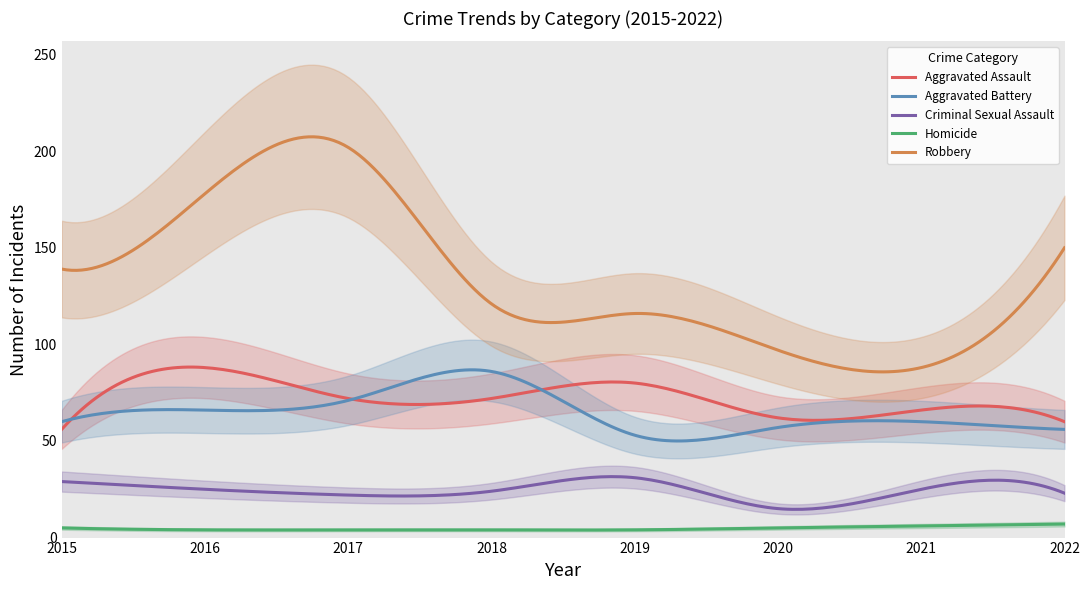

True or false: Aggravated Assault has more than 0 interior local peaks.

True